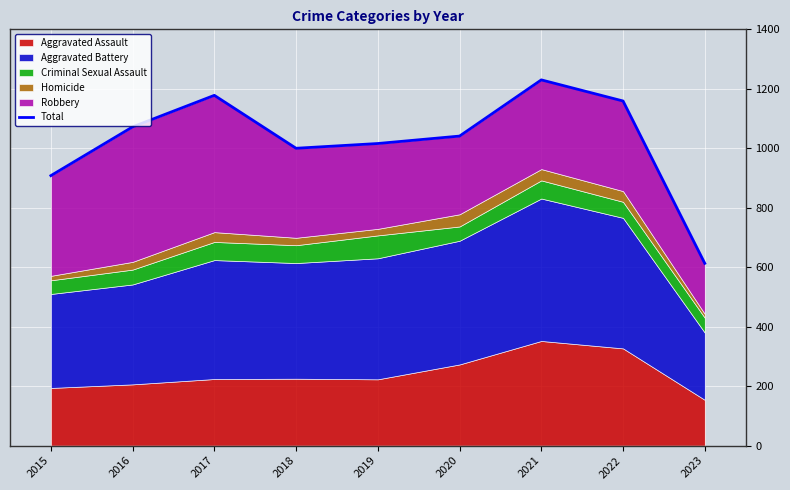

At which category does the chart reach its minimum across all series?

2023